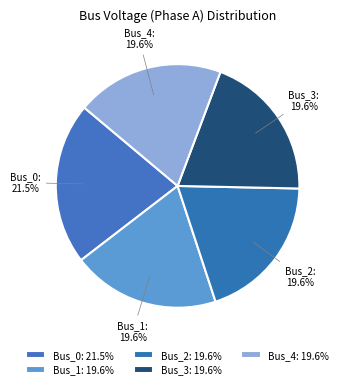

The Bus_0 slice represents 11% of the pie. True or false?

False